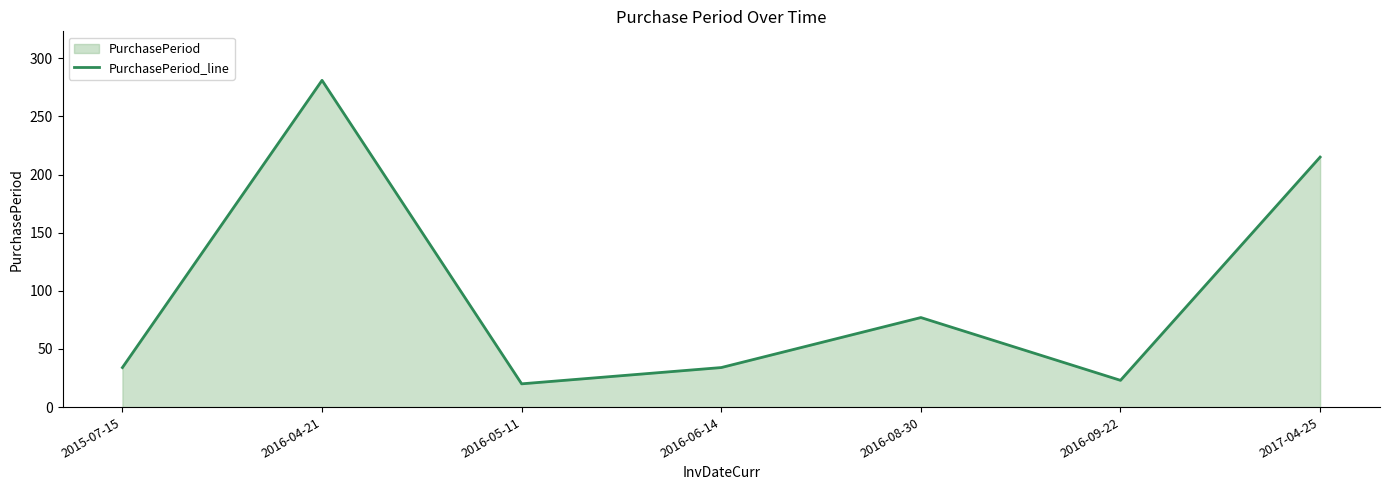

Is it true that the value at 2016-08-30 is 77?

True